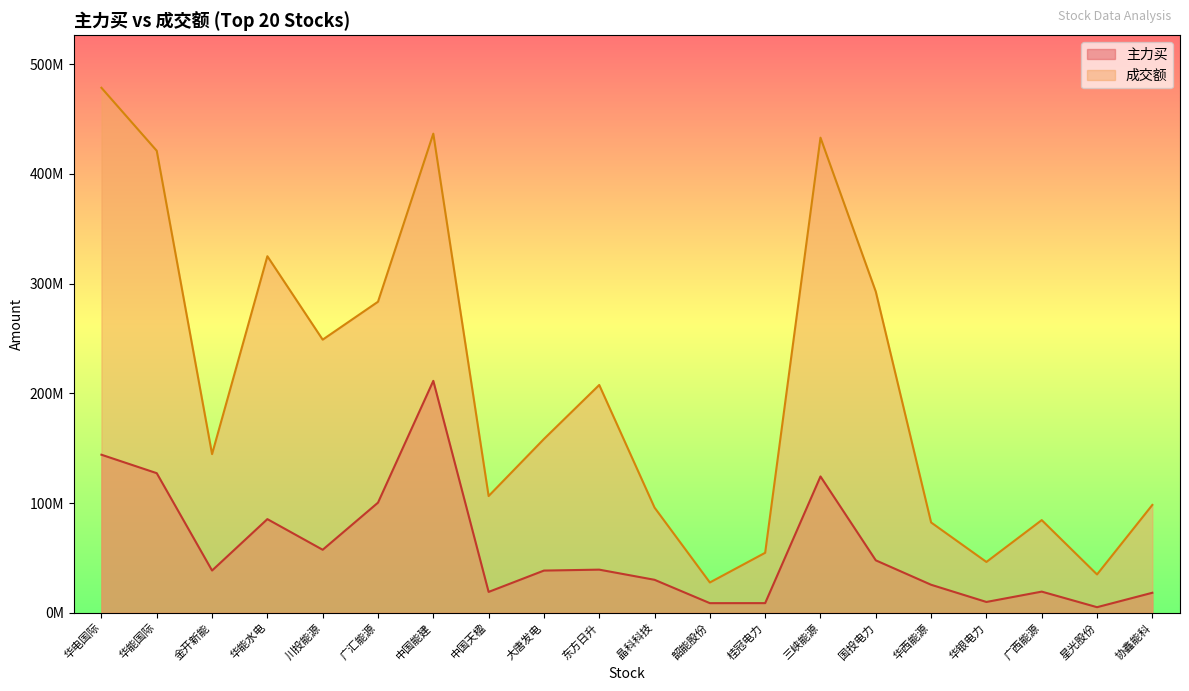

Count the number of categories in the chart.

20